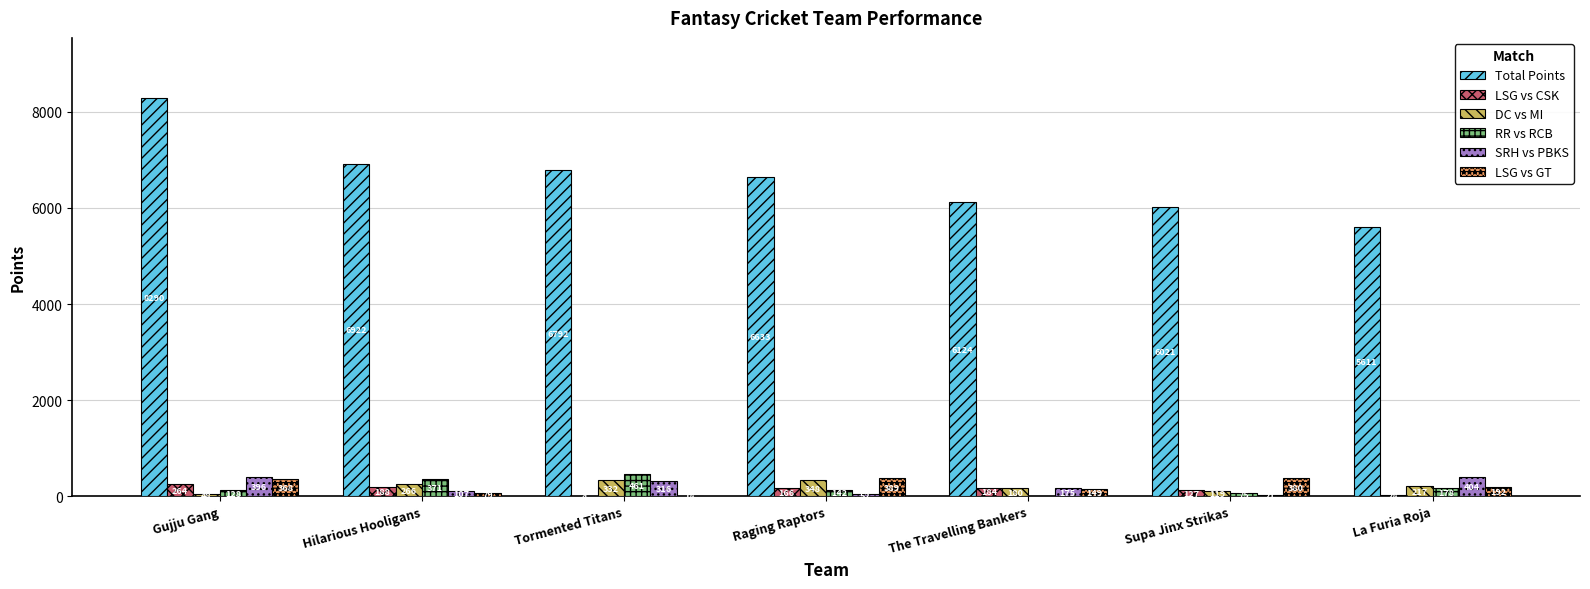

Read the Total Points value at Hilarious Hooligans.

6921.5